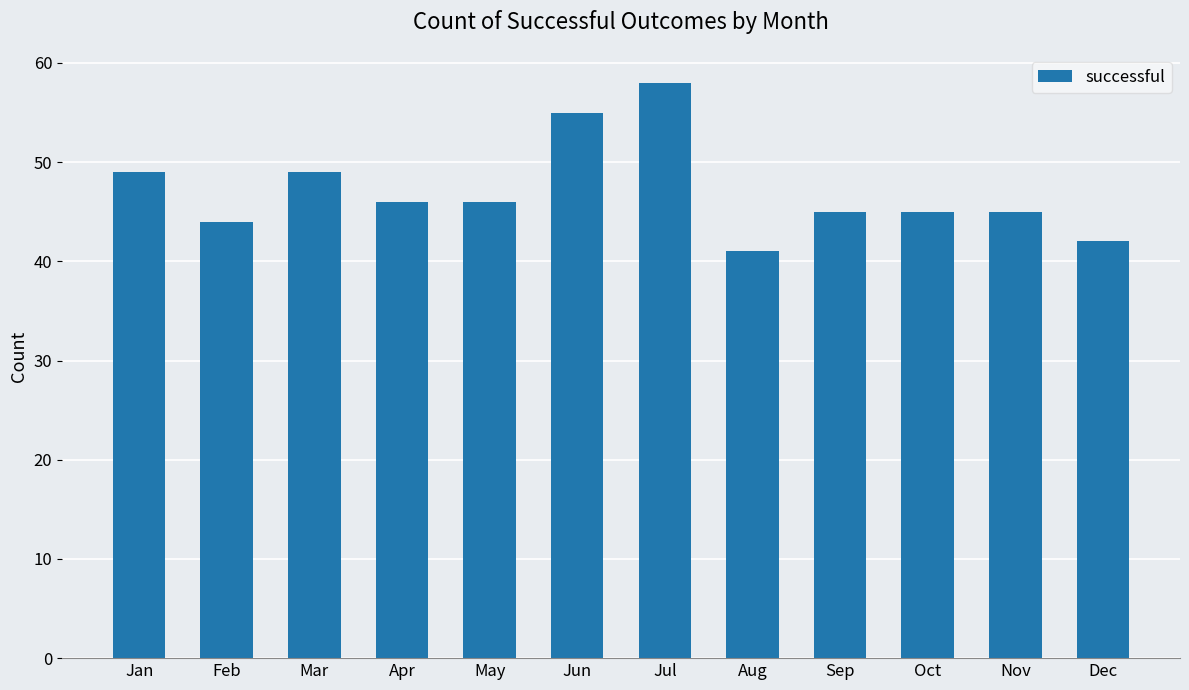

What is the value of the 3rd bar from the left?

49